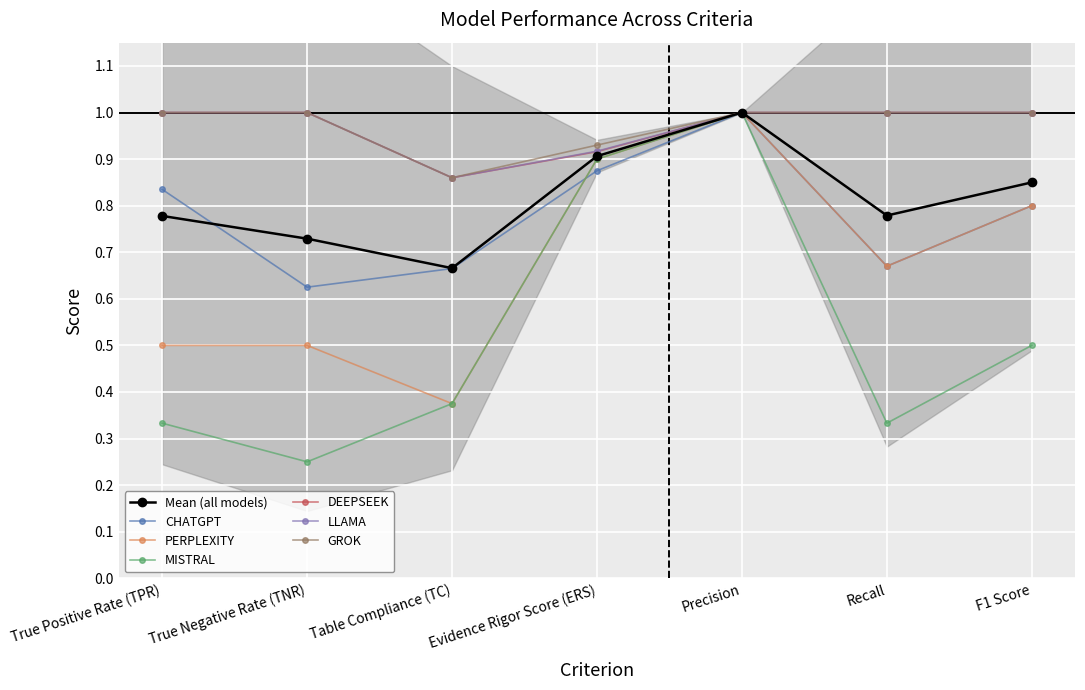

What is the difference between the MISTRAL values at Table Compliance (TC) and Evidence Rigor Score (ERS)?

0.5